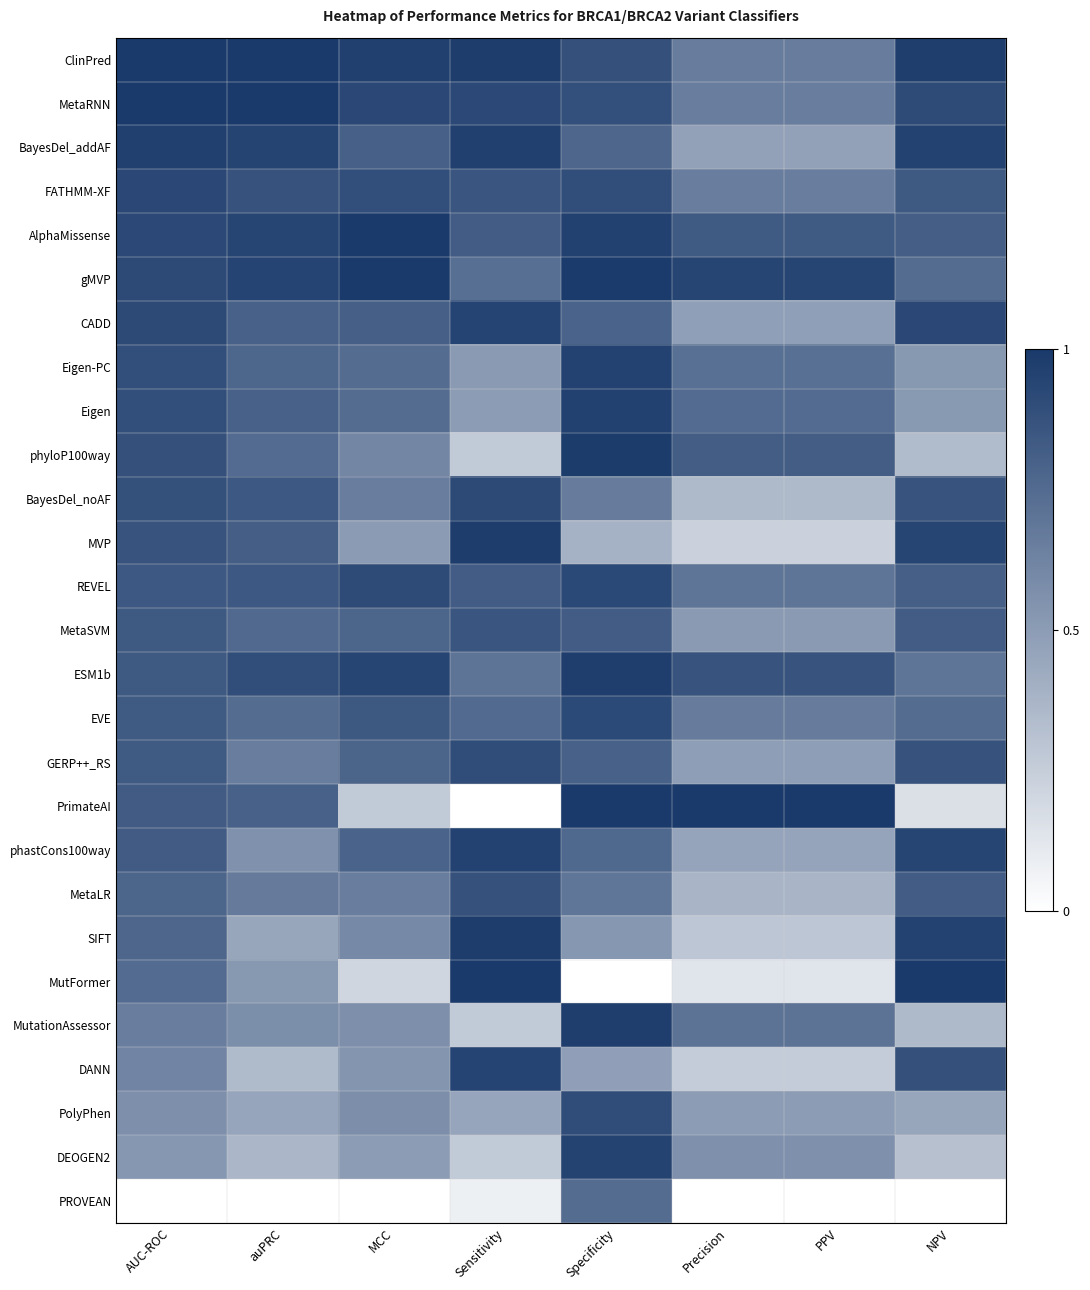

What is the total value across all series at NPV?

19.2